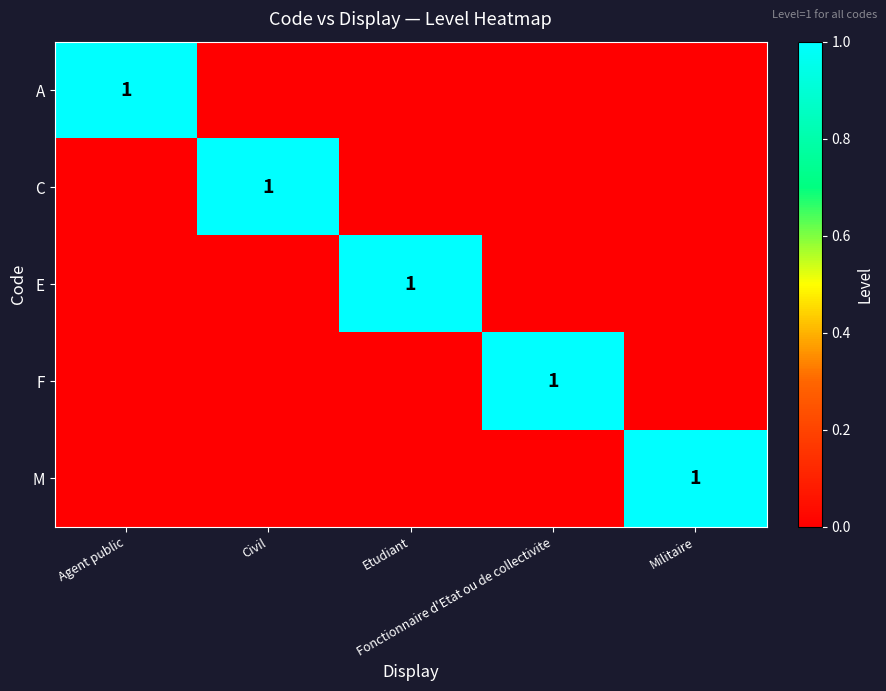

At which label is F closest to 0?

Agent public